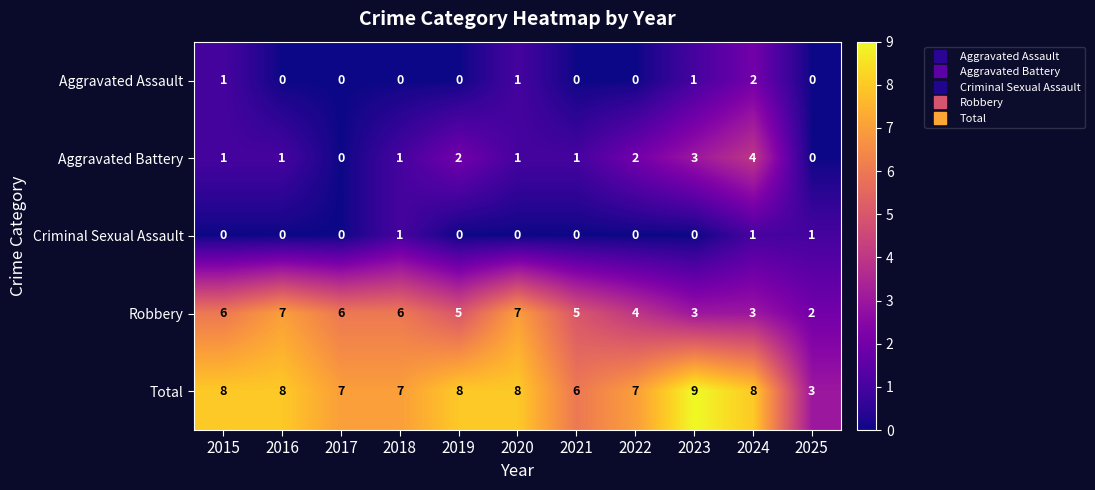

How many categories are shown in the chart?

11